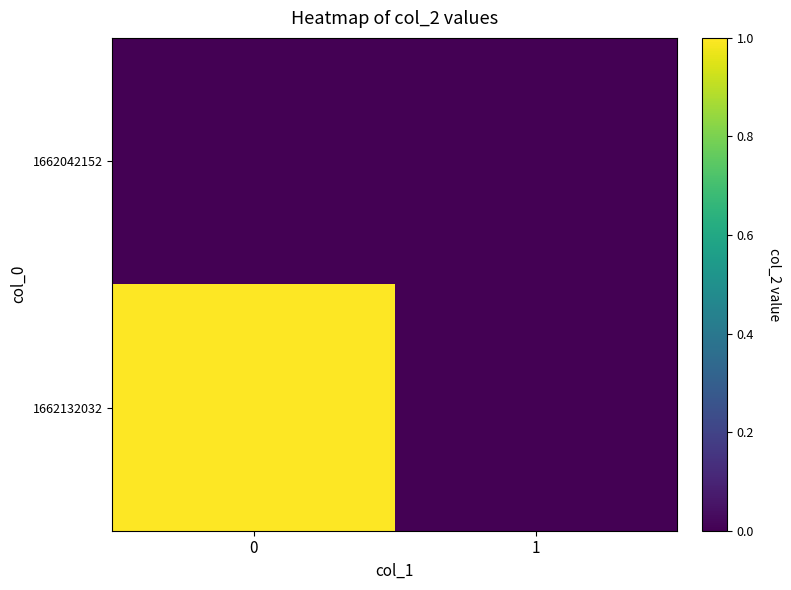

Reading left to right, list all the values displayed in this chart.

1662042152: 0=0	1=0
1662132032: 0=1	1=0